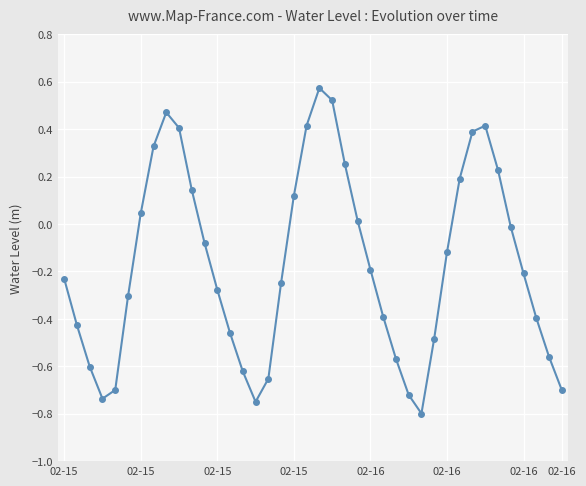

What is the smallest value displayed?

-0.8